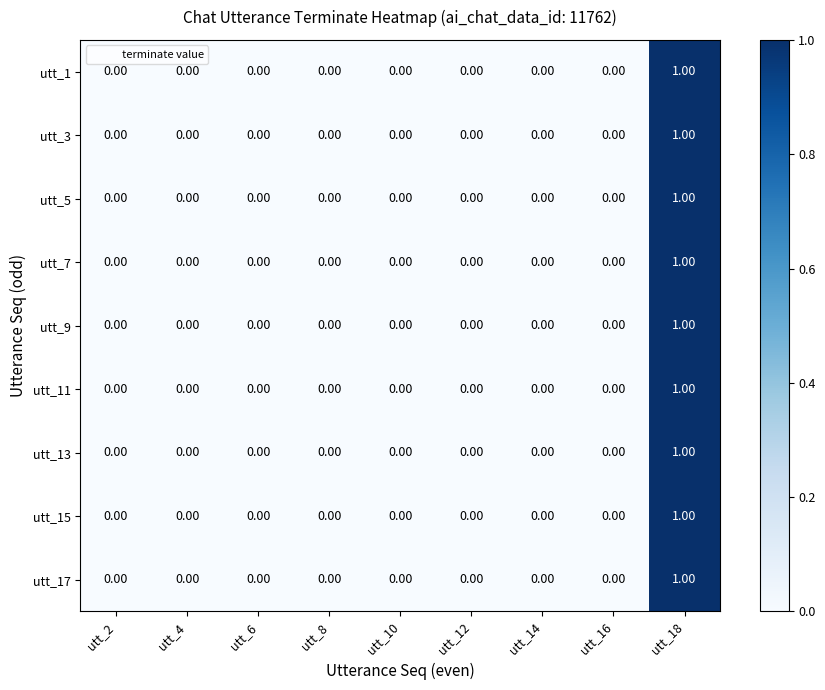

How many values in utt_11 are above zero?

1